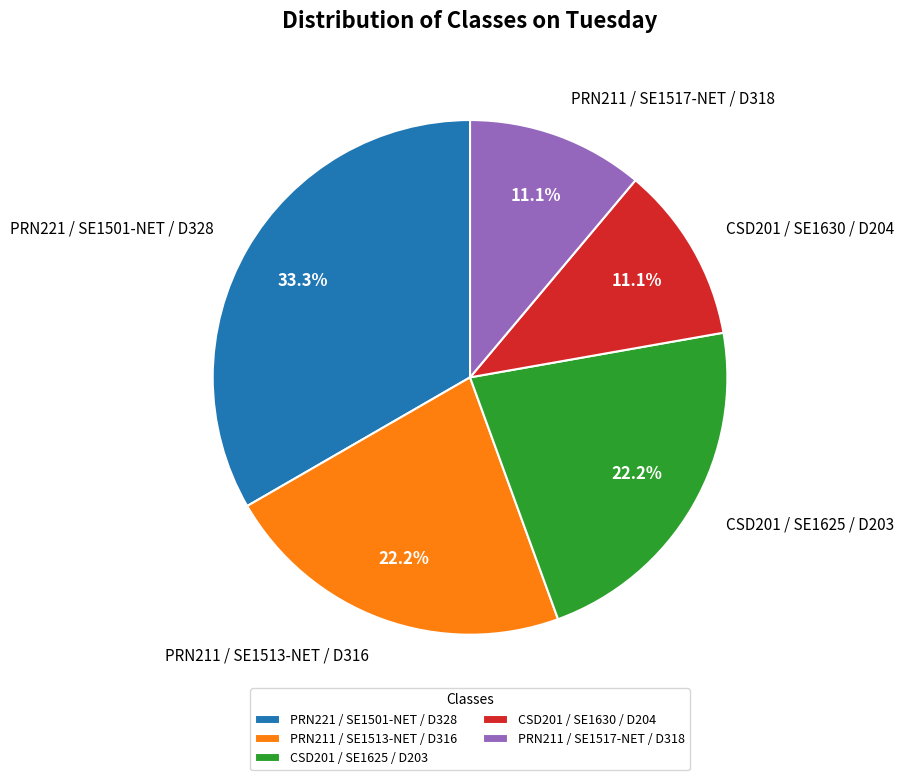

Is there any slice that represents more than half of the pie?

No